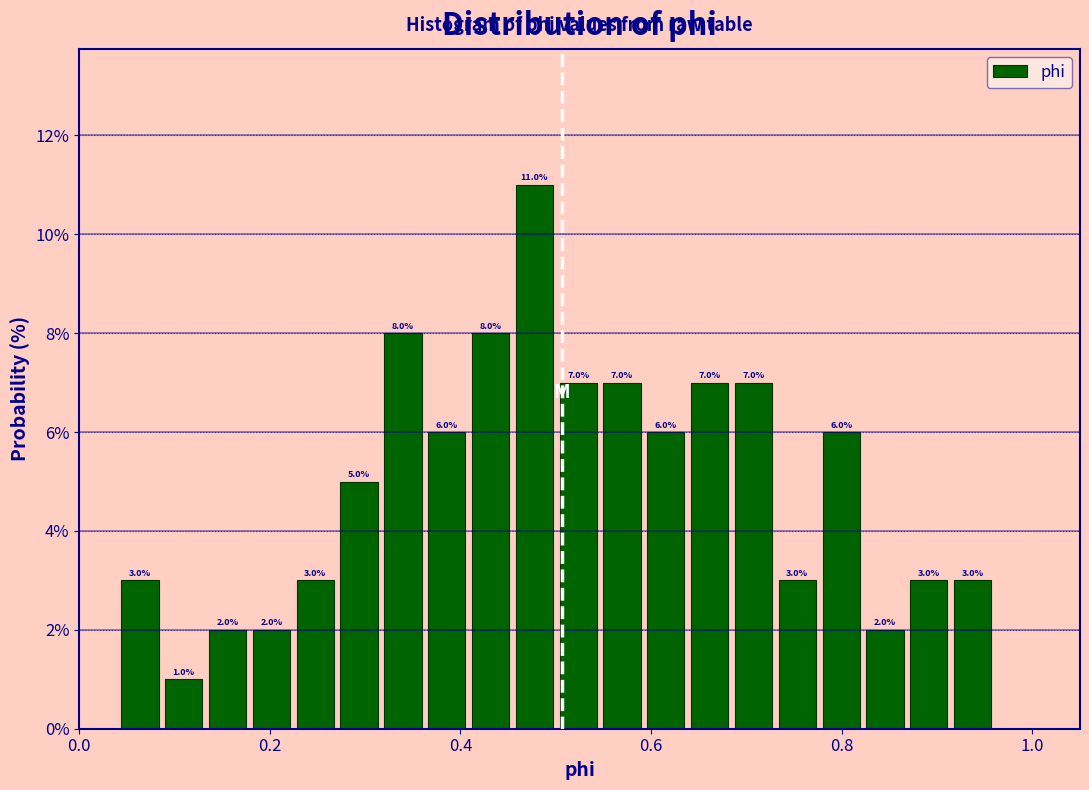

Read against the x-axis, roughly where is the centre of the tallest bar?

0.48